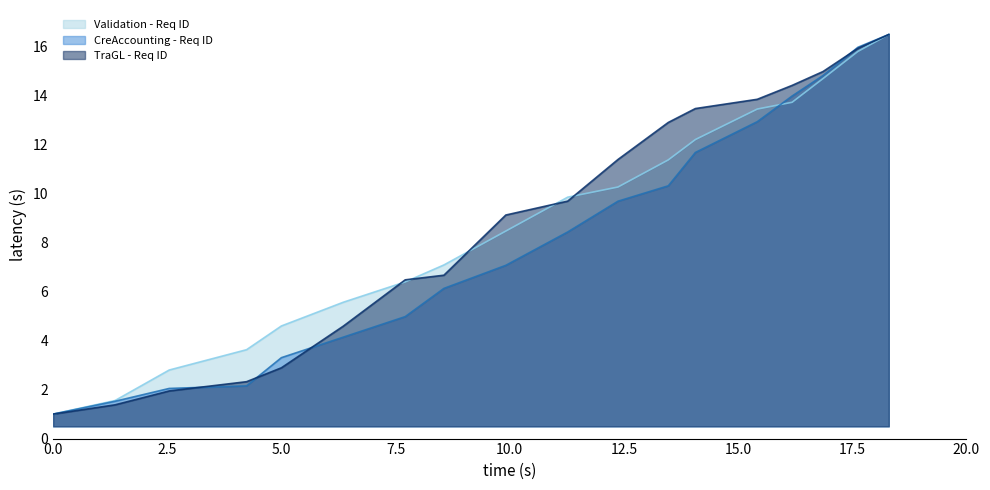

Reading left to right, list all the values displayed in this chart.

Validation - Req ID: 1.0	1.6	2.8	3.6	4.6	5.6	6.4	7.1	8.5	9.9	10.3	11.4	12.2	13.5	13.7	14.7	15.8	16.5
CreAccounting - Req ID: 1.0	1.5	2.0	2.2	3.3	4.1	5.0	6.1	7.1	8.4	9.7	10.3	11.7	12.9	14.0	14.8	16.0	16.5
TraGL - Req ID: 1.0	1.4	1.9	2.3	2.9	4.6	6.5	6.7	9.1	9.7	11.4	12.9	13.5	13.9	14.4	15.0	15.9	16.5